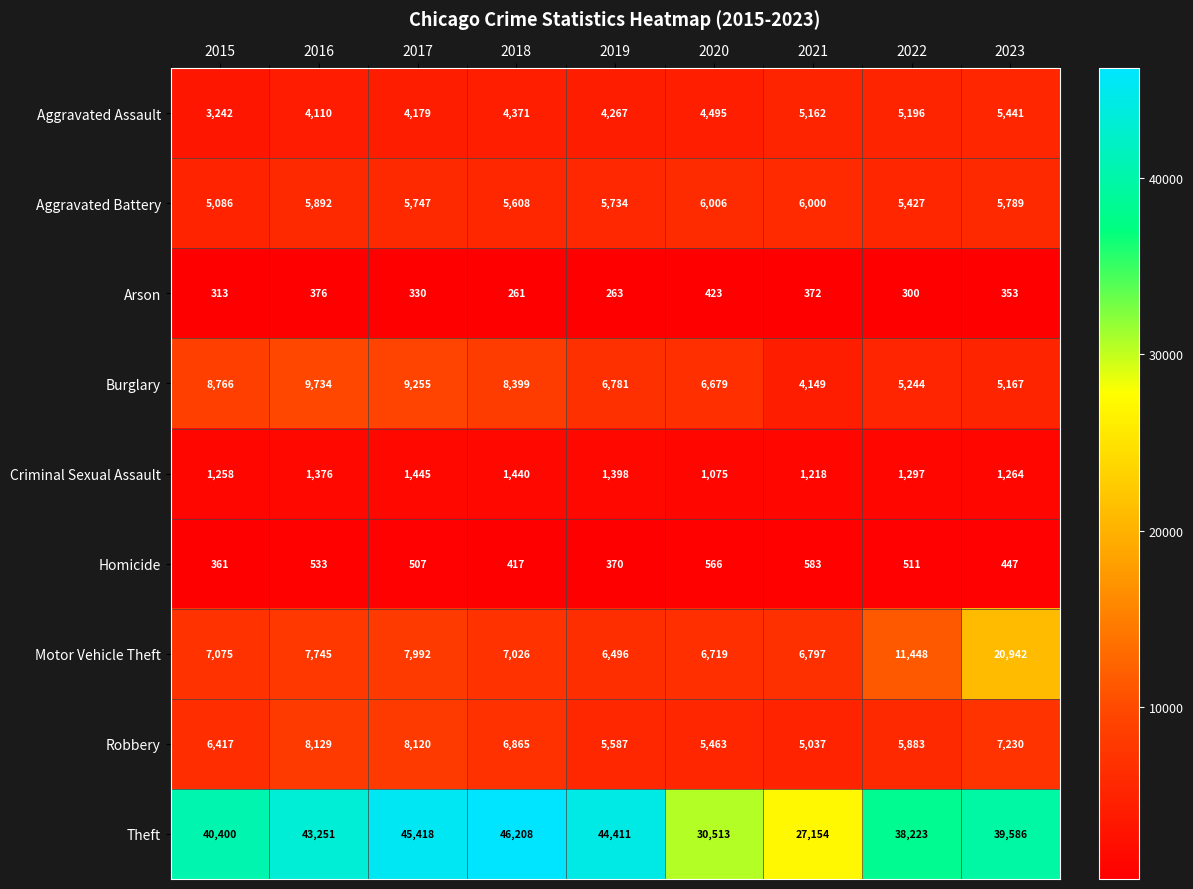

At which category does the chart reach its minimum across all series?

2018